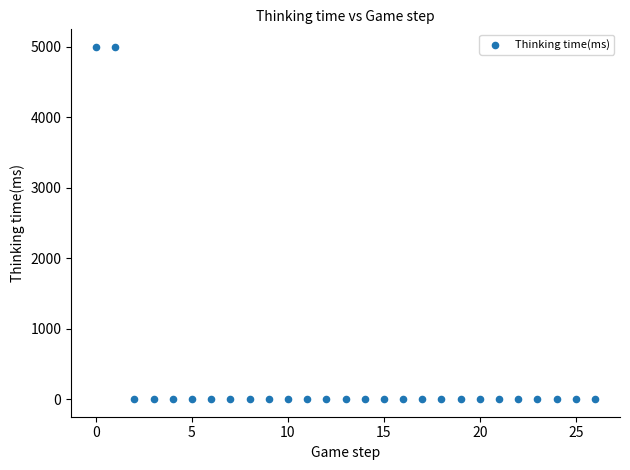

What is the range of Y values (max minus min)?

4998